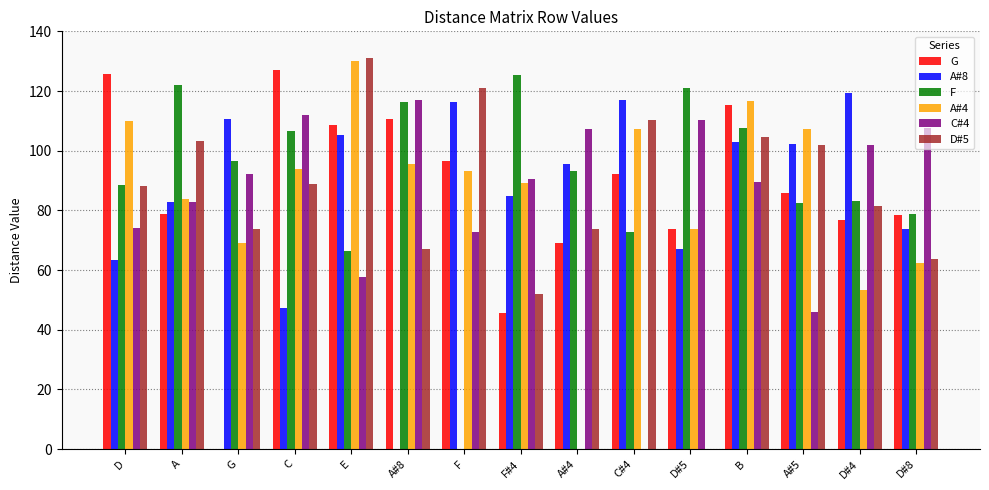

What is the total value across all series at B?

636.6